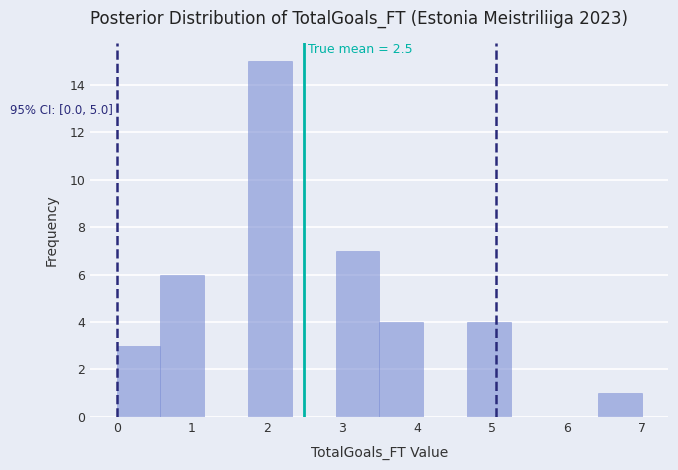

Which range on the x-axis has the tallest bar?

1.8 to 2.3